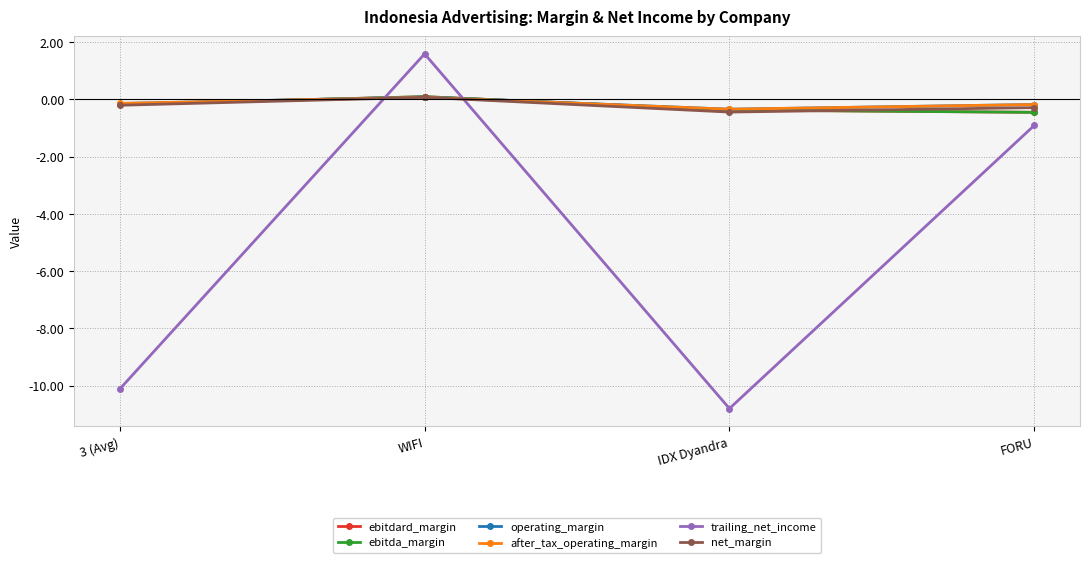

At FORU, list the series in order from smallest to largest.

trailing_net_income, ebitdard_margin, ebitda_margin, net_margin, operating_margin, after_tax_operating_margin